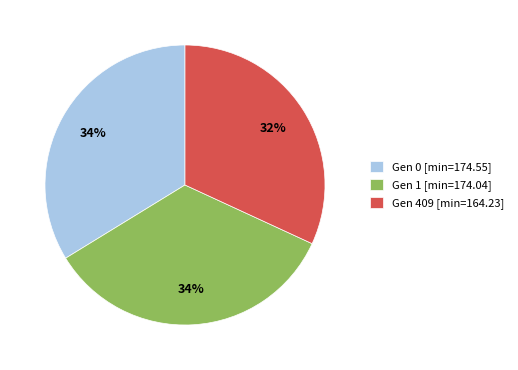

To the nearest percent, what is the difference between the largest and smallest slice percentages?

2%